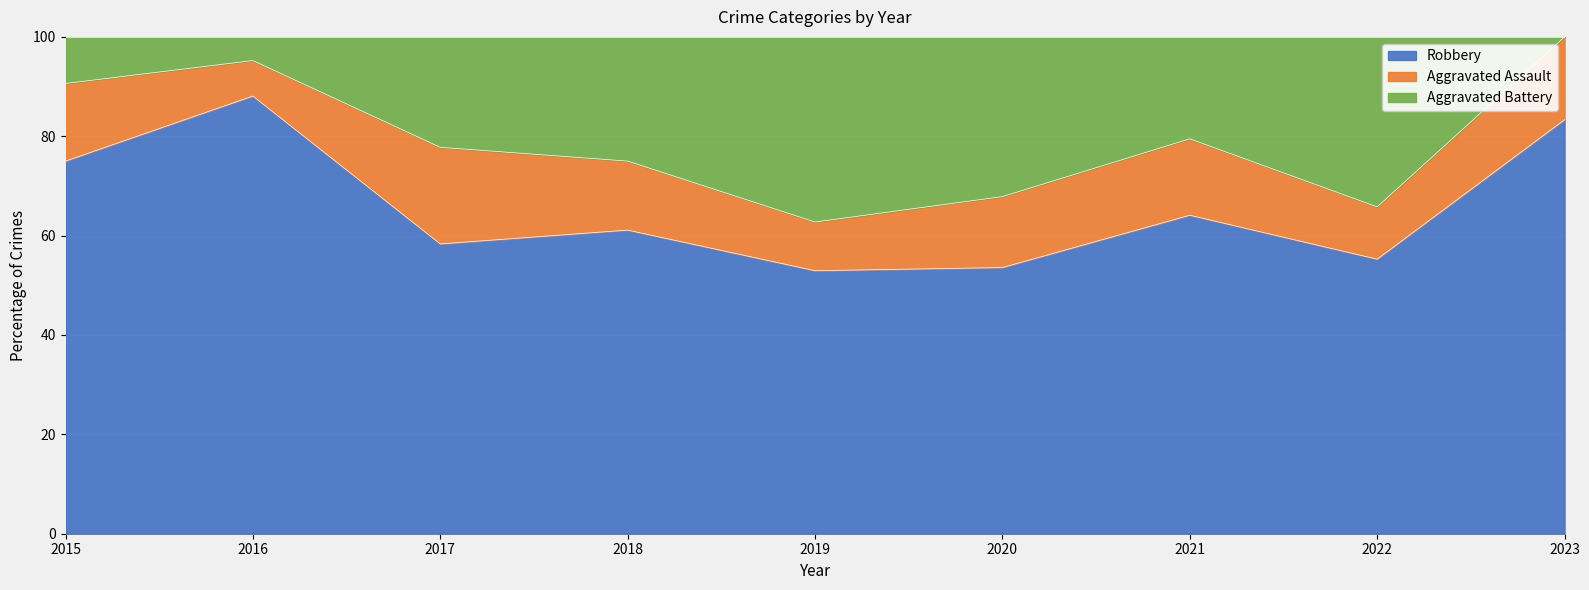

The value of Robbery at 2022 is 5. True or false?

False